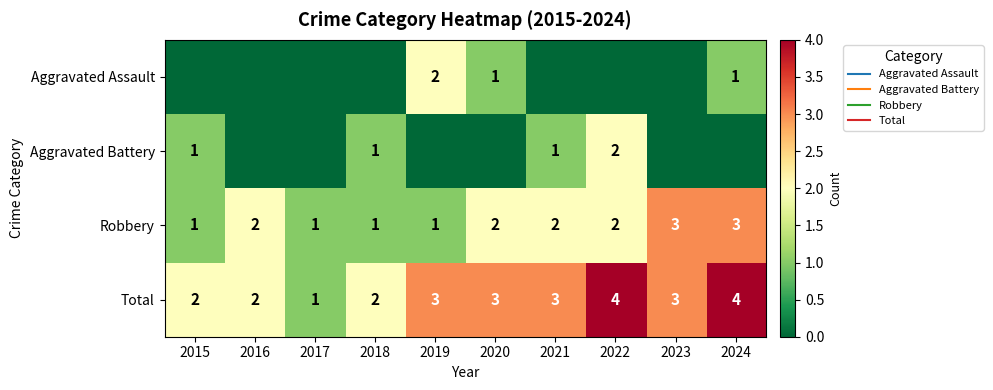

Between 2024 and 2021, which is larger?

2024